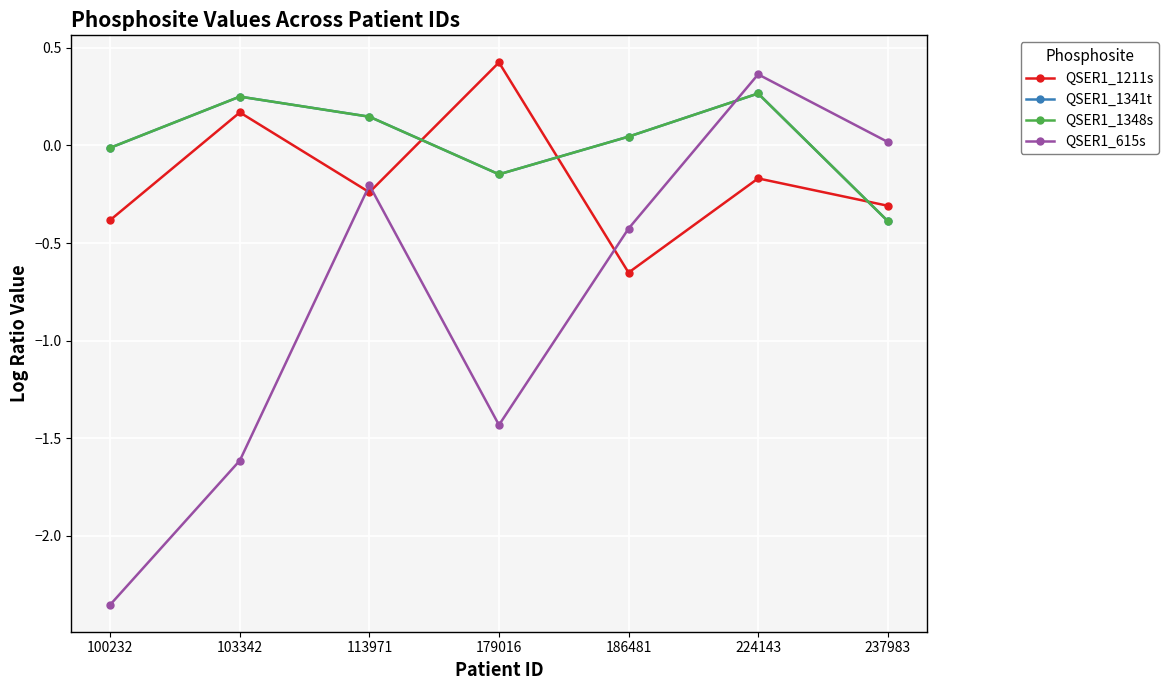

Reading left to right, what are all the values shown in this chart?

QSER1_1211s: 100232=-0.4	103342=0.2	113971=-0.2	179016=0.4	186481=-0.7	224143=-0.2	237983=-0.3
QSER1_1341t: 100232=-0.0	103342=0.2	113971=0.1	179016=-0.1	186481=0.0	224143=0.3	237983=-0.4
QSER1_1348s: 100232=-0.0	103342=0.2	113971=0.1	179016=-0.1	186481=0.0	224143=0.3	237983=-0.4
QSER1_615s: 100232=-2.4	103342=-1.6	113971=-0.2	179016=-1.4	186481=-0.4	224143=0.4	237983=0.0